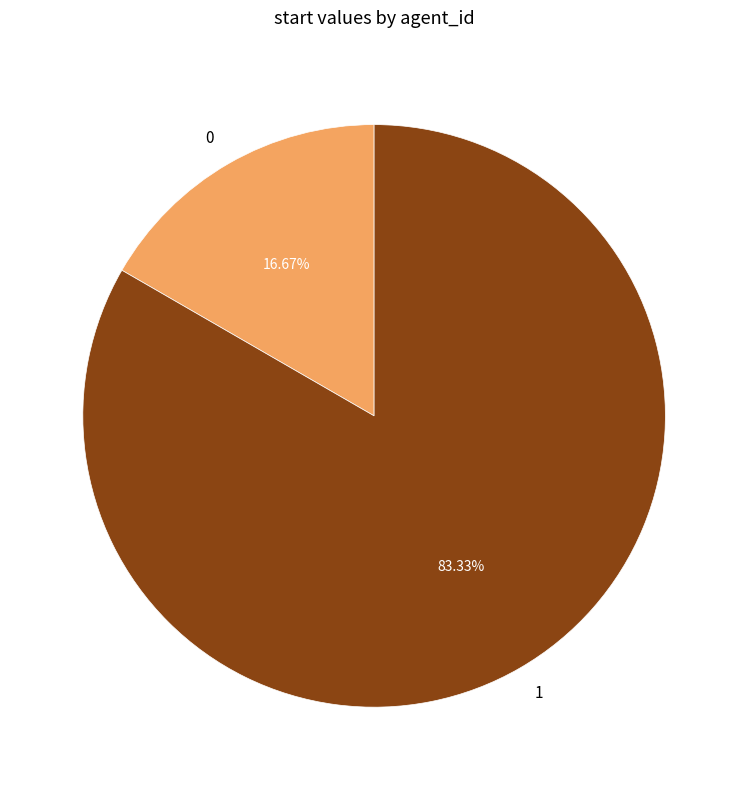

The 0 slice represents 5% of the pie. True or false?

False